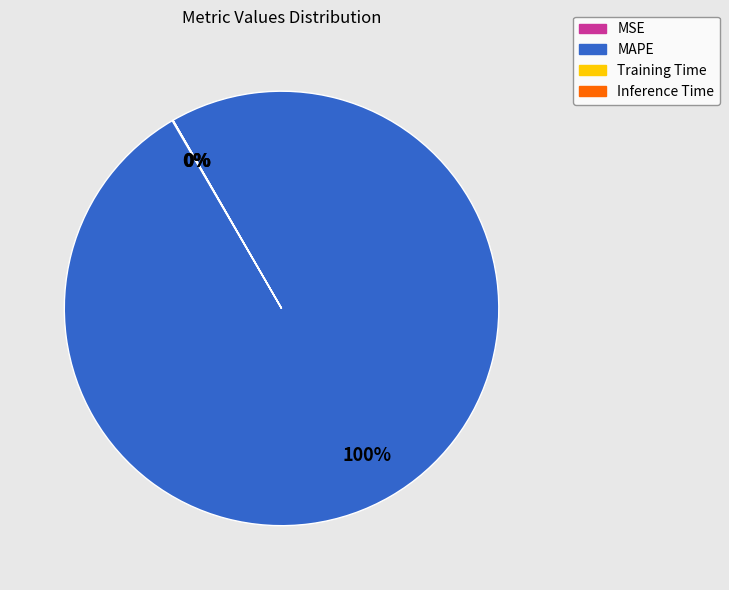

What is the majority slice?

MAPE